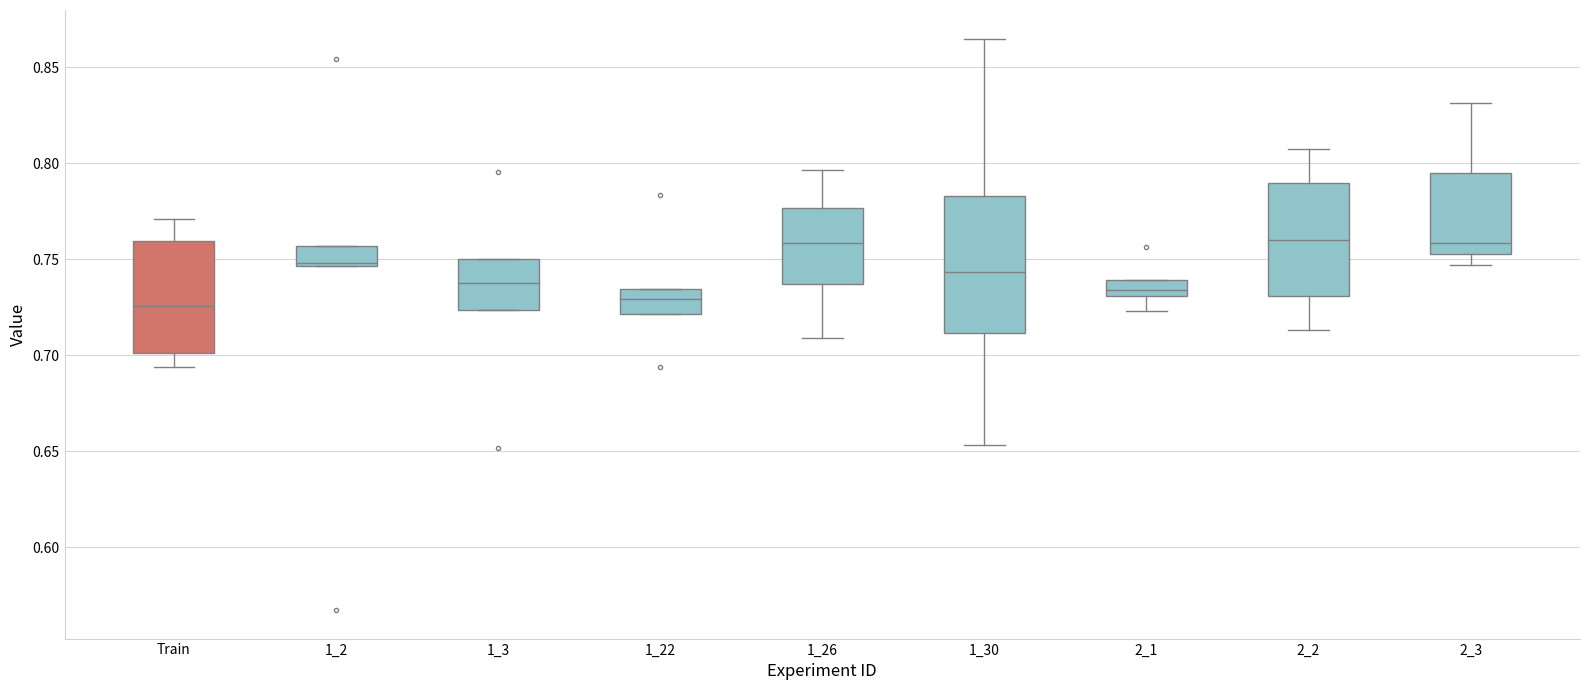

Where is the upper edge of the box for 2_2 on the y-axis? The values are not printed on the chart, so give them approximately, as read against the axis.

0.790